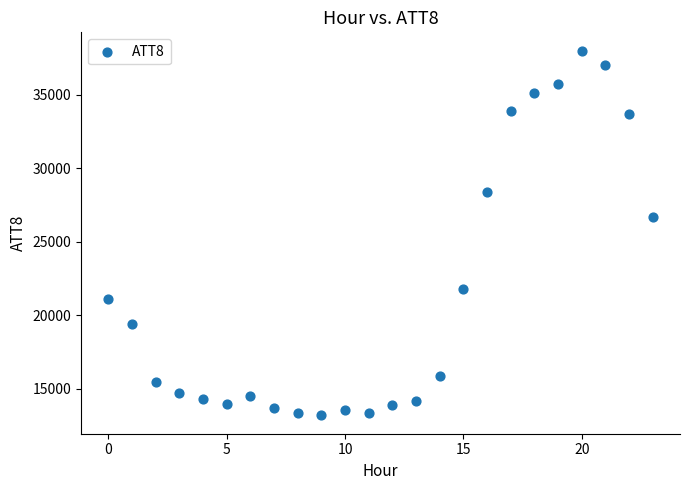

What Y value in the scatter plot is closest to 25600?

26700